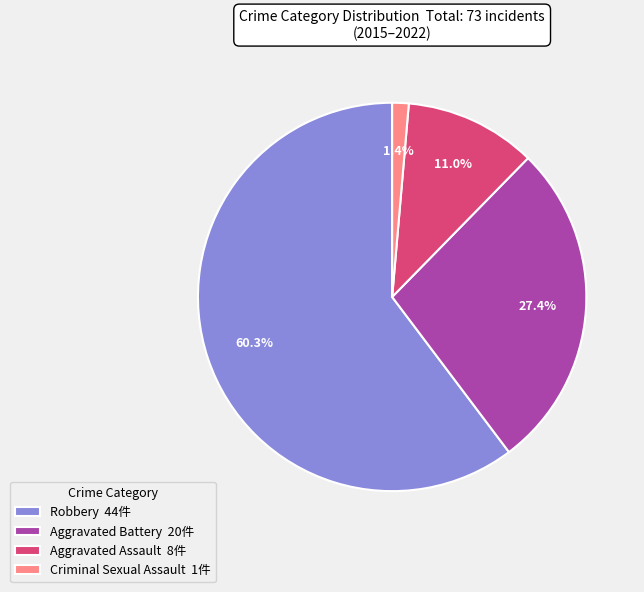

Combined, do Criminal Sexual Assault 1件 and Aggravated Assault 8件 account for over 50%?

No